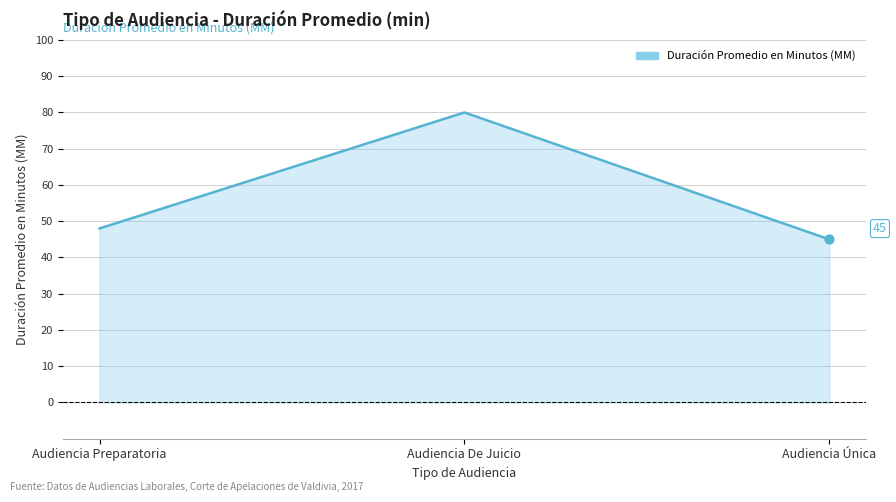

What is the change in value from Audiencia Preparatoria to Audiencia Única?

-3